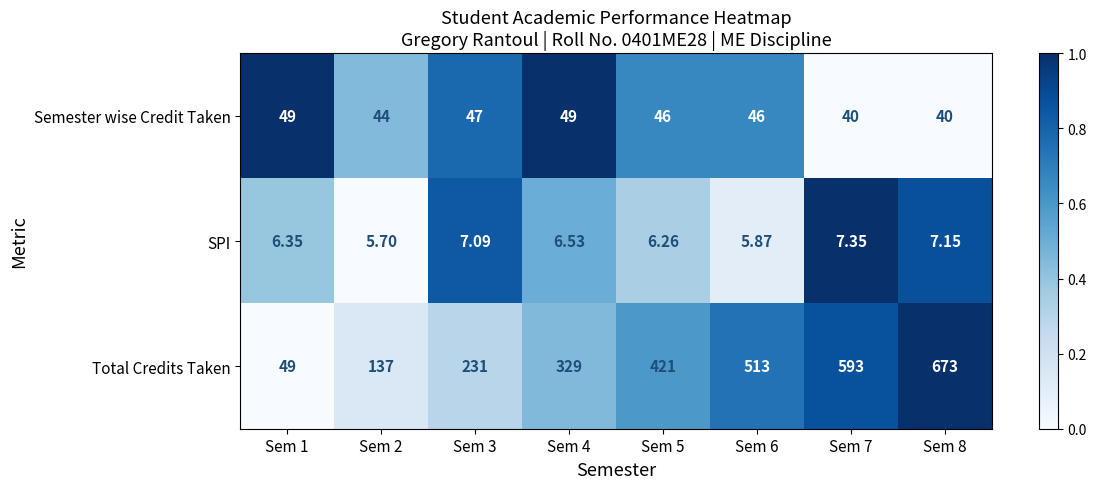

Which series has the largest total across all categories?

Total Credits Taken